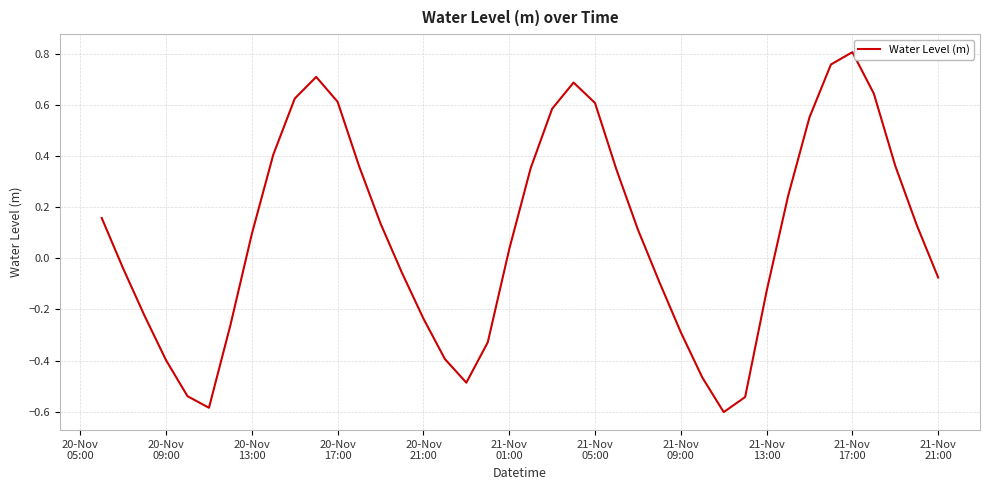

What is the difference between the maximum and minimum values?

1.4